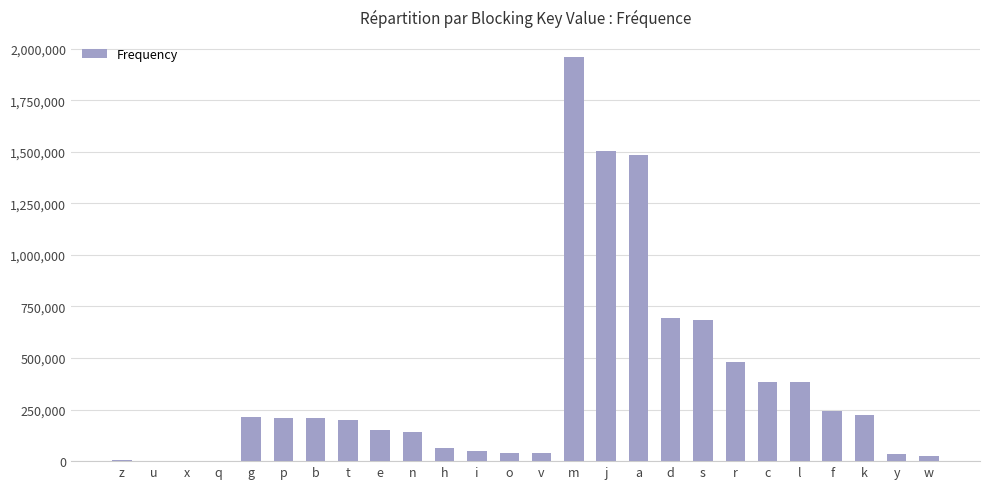

The value at c is 385050. True or false?

True